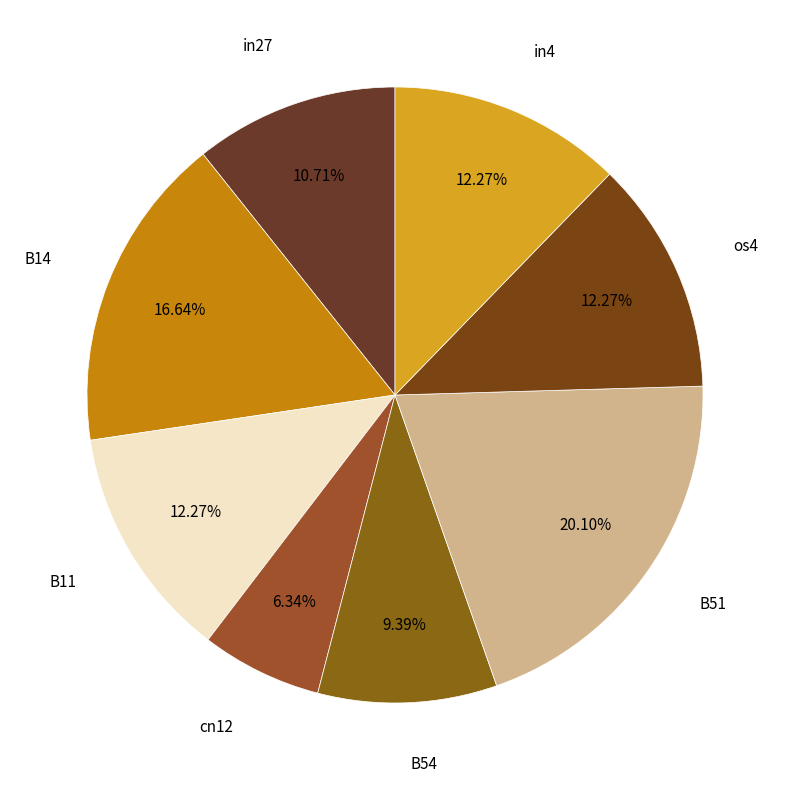

Count the number of slices in the pie.

8